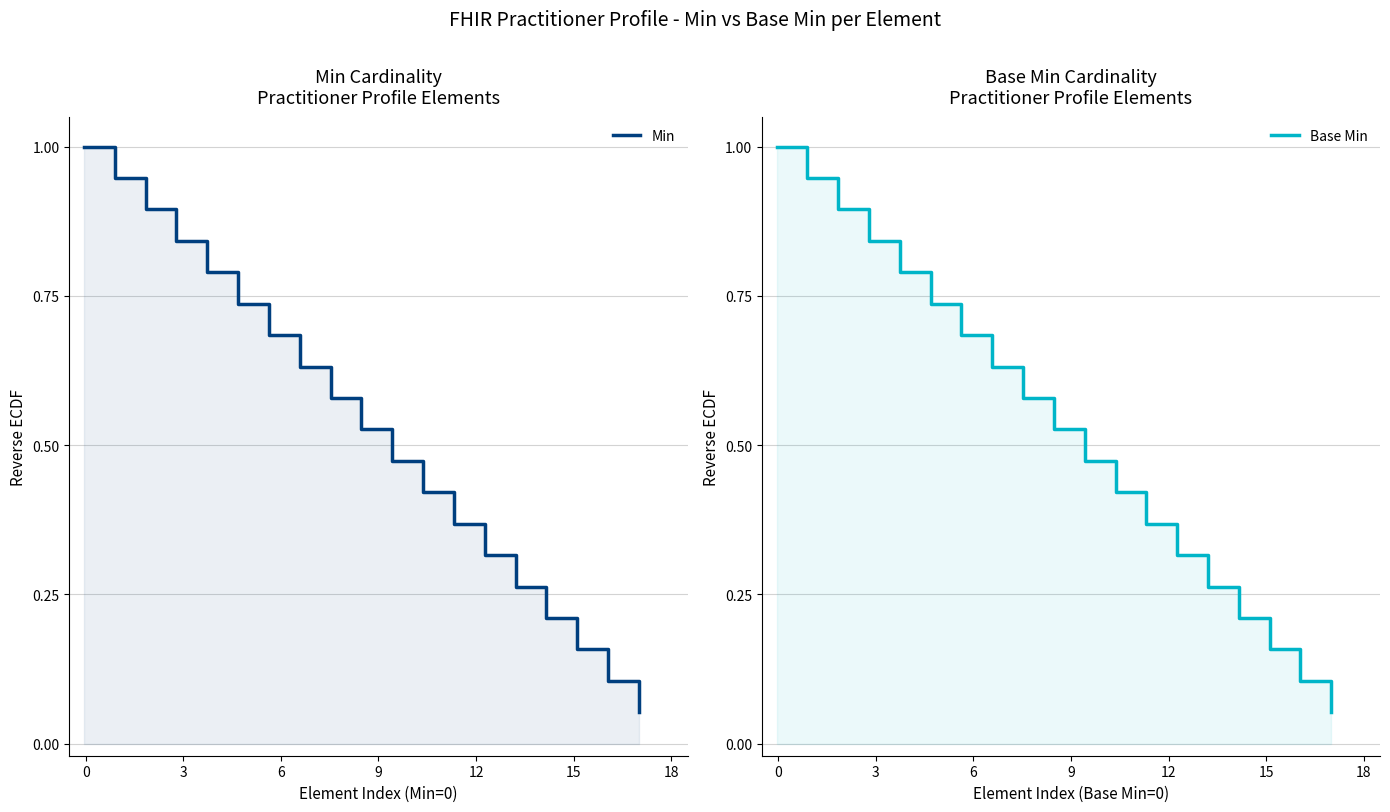

At how many categories does at least one series exceed 0?

19